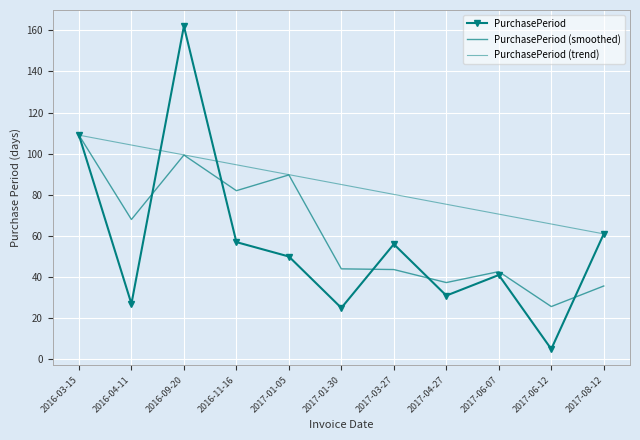

What is the label of the 3rd point from the left?

2016-09-20